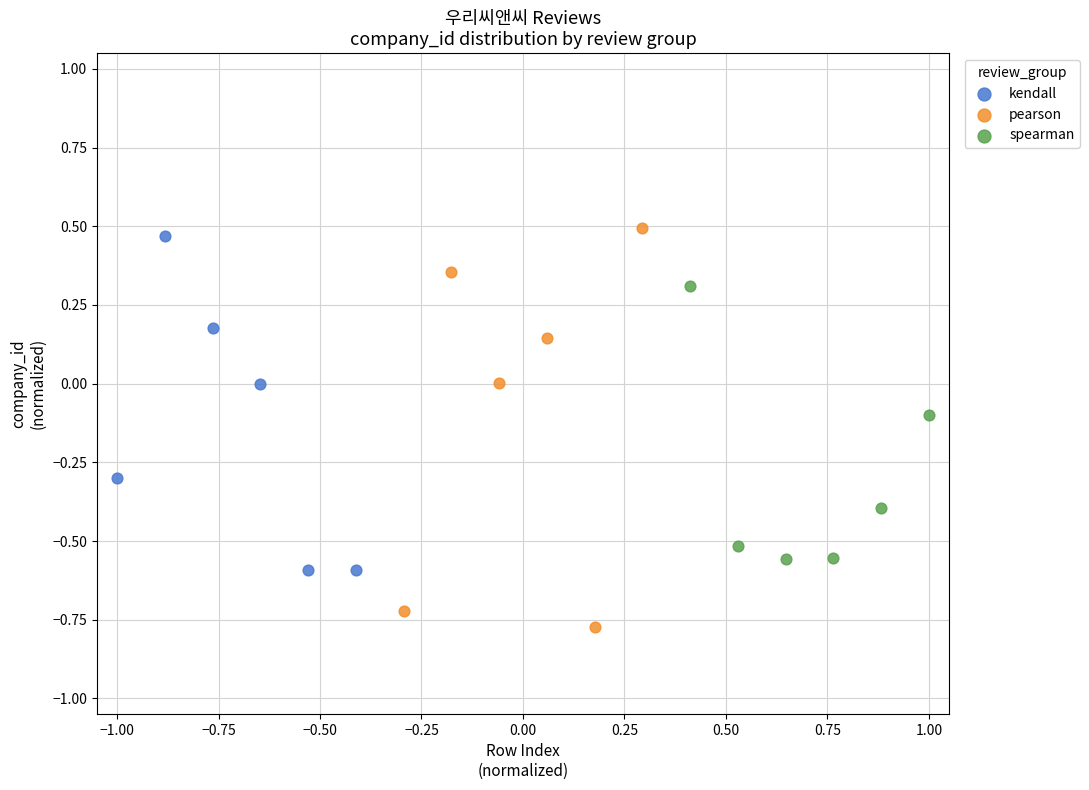

Which series has the widest spread of Y values?

pearson